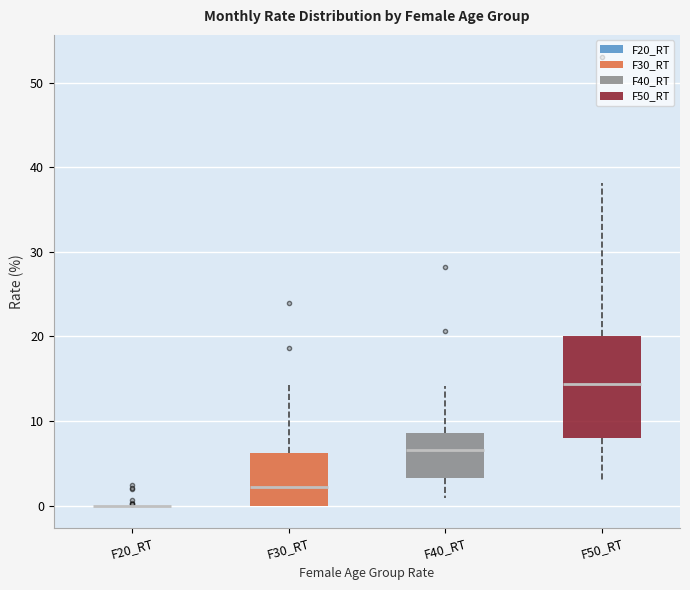

Reading left to right, read every box against the y-axis: the position of its median line, the range the box covers, and the ends of its whiskers. The values are not printed on the chart, so give them approximately, as read against the axis.

F20_RT: box collapsed to a line at 0, whiskers 0 to 0
F30_RT: median 2, box 0 to 6, whiskers 0 to 14
F40_RT: median 7, box 3 to 9, whiskers 1 to 14
F50_RT: median 14, box 8 to 20, whiskers 3 to 38